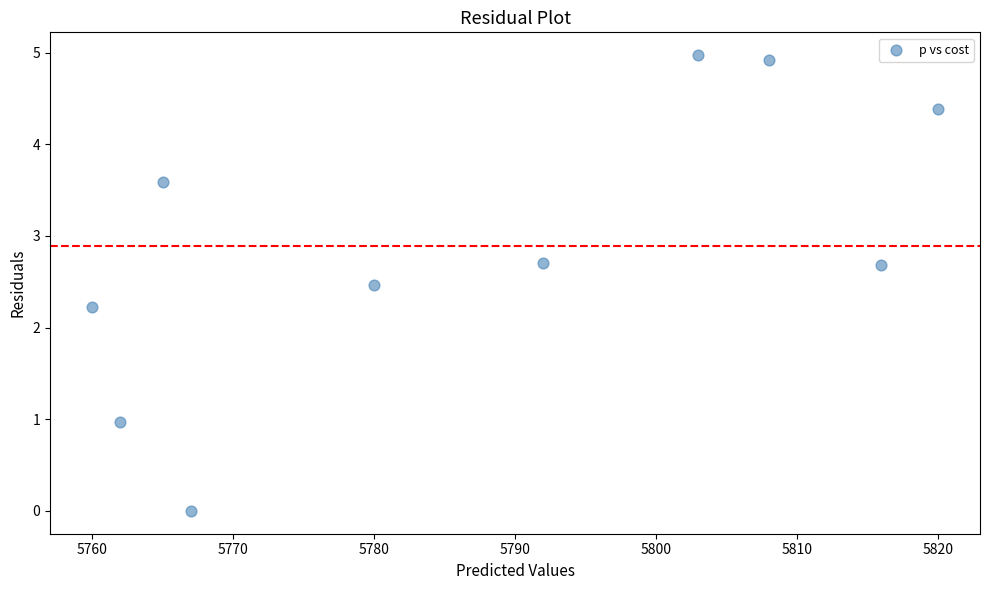

What is the range of Y values (max minus min)?

5.0